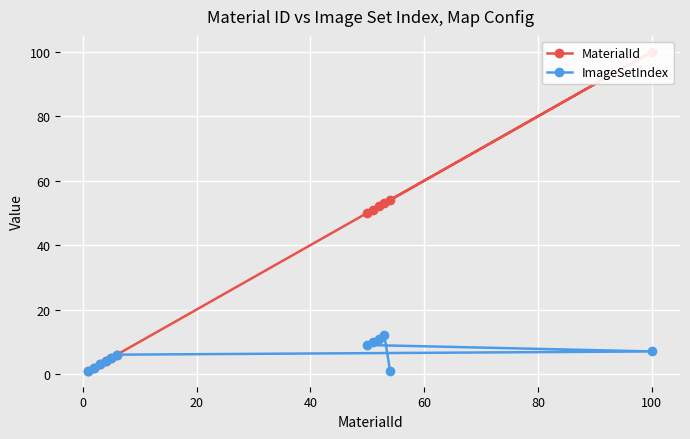

What is the highest value of the MaterialId series?

100